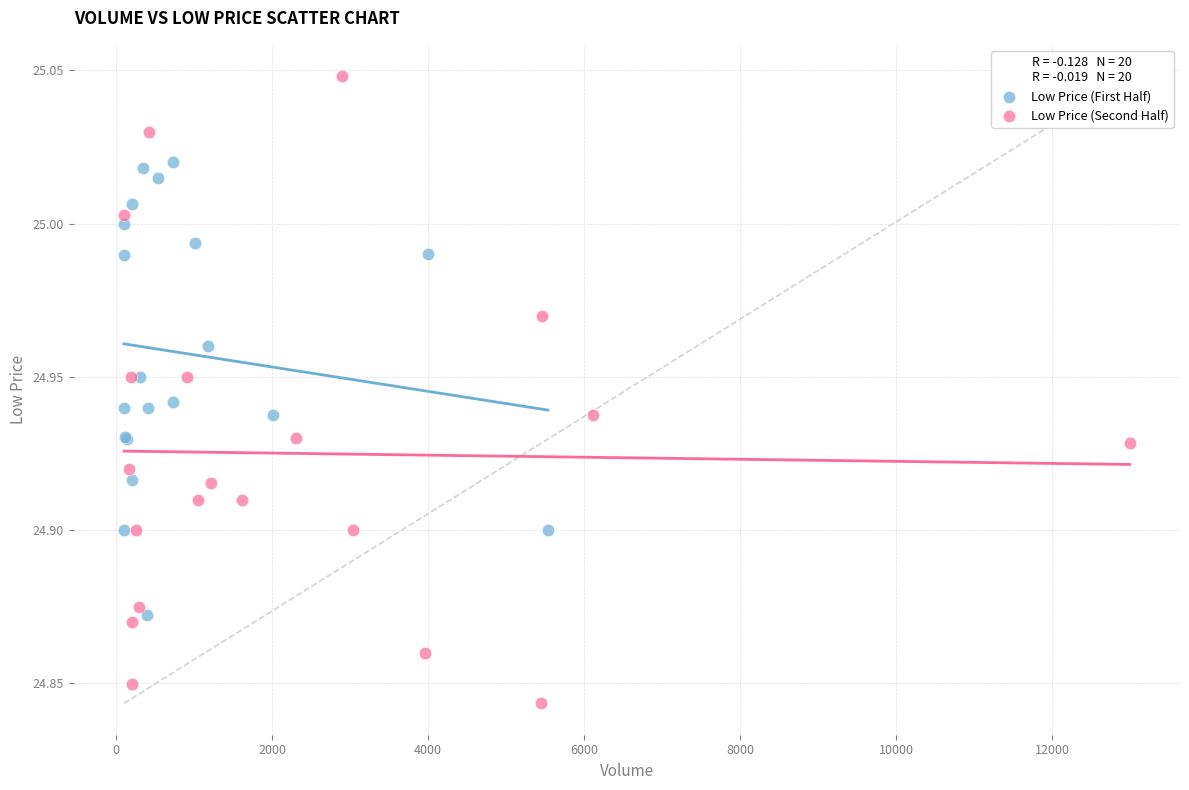

Which series contains the lowest Y value?

Low Price (Second Half)